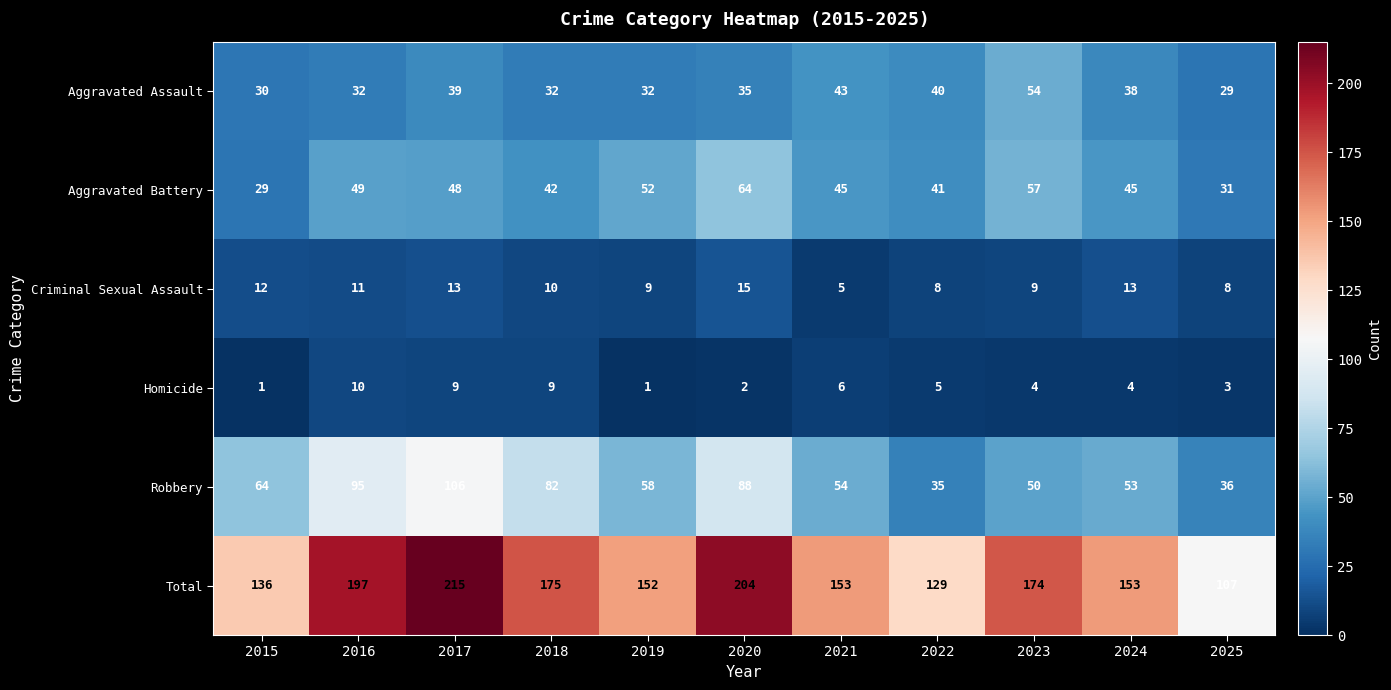

What is the average value of the Robbery series?

66